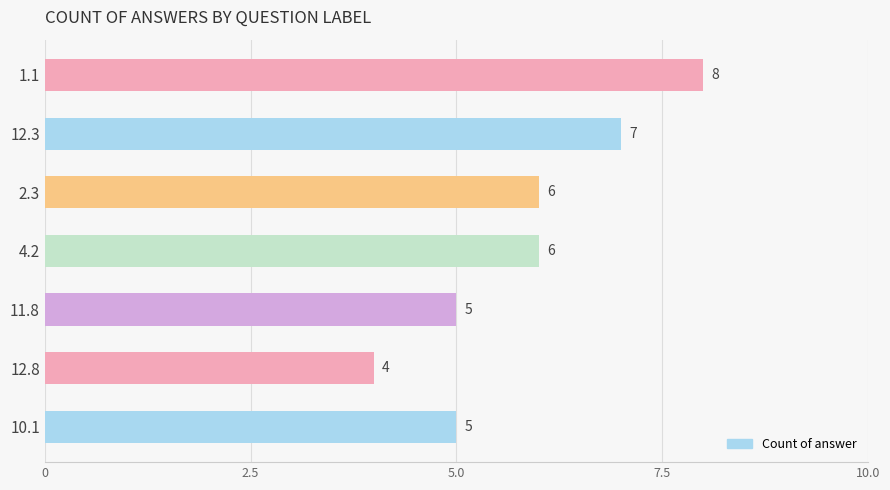

Is it true that the value at 11.8 is 8?

False